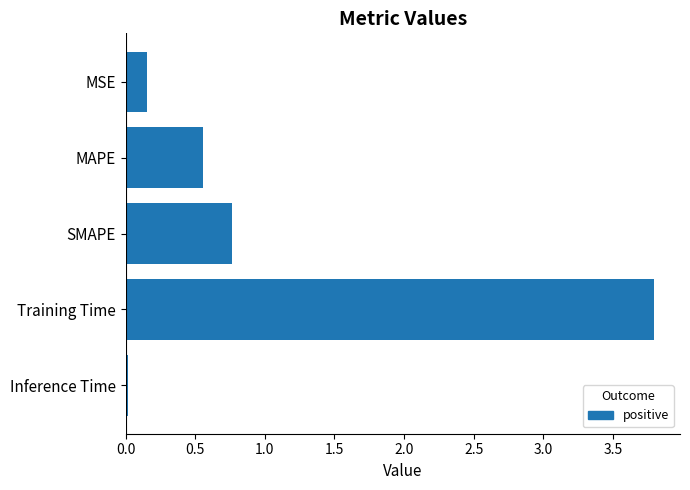

What is the sum of all values?

5.3